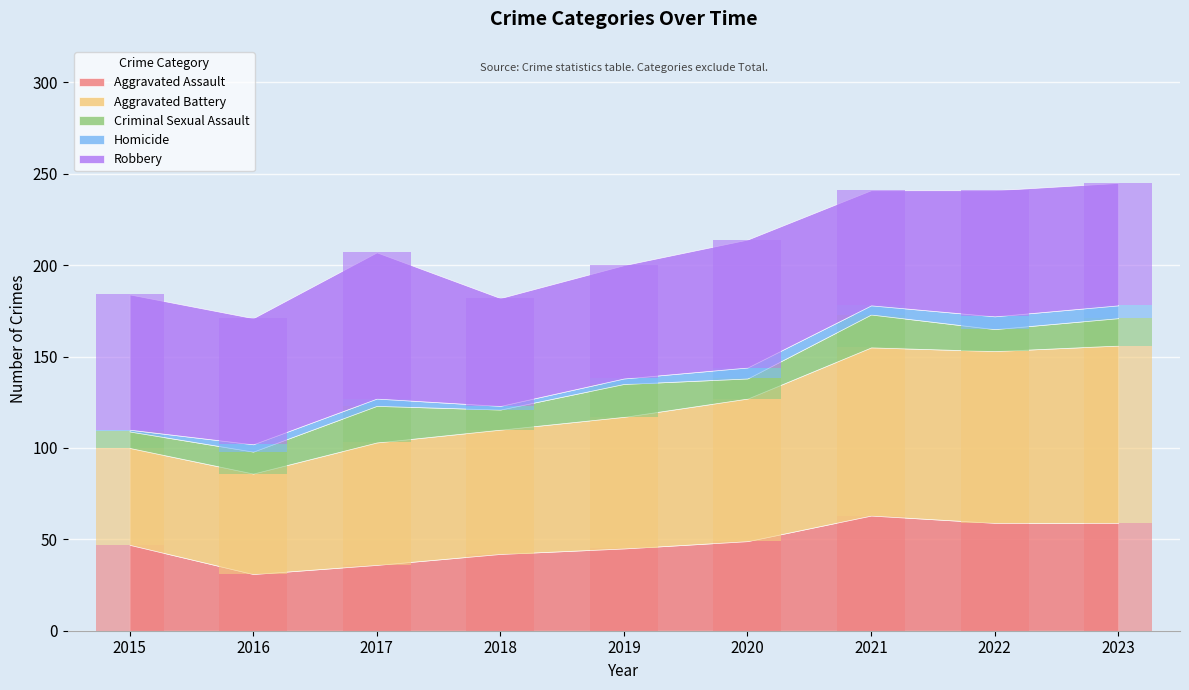

Which series changed the most between 2015 and 2022?

Aggravated Battery